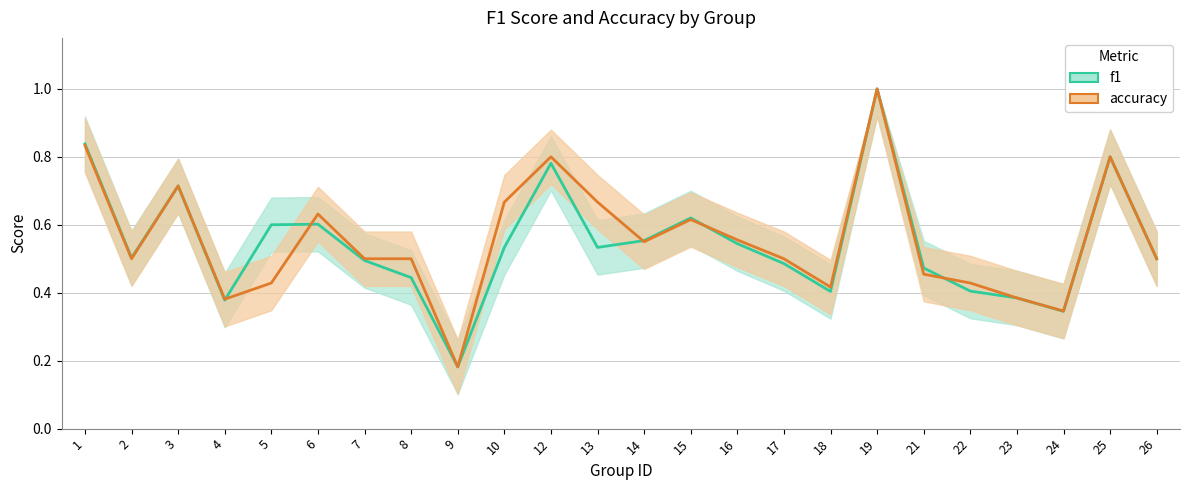

Reading right to left, list all the values displayed in this chart.

f1: 26=0.5	25=0.8	24=0.3	23=0.4	22=0.4	21=0.5	19=1.0	18=0.4	17=0.5	16=0.5	15=0.6	14=0.6	13=0.5	12=0.8	10=0.5	9=0.2	8=0.4	7=0.5	6=0.6	5=0.6	4=0.4	3=0.7	2=0.5	1=0.8
accuracy: 26=0.5	25=0.8	24=0.3	23=0.4	22=0.4	21=0.5	19=1.0	18=0.4	17=0.5	16=0.6	15=0.6	14=0.6	13=0.7	12=0.8	10=0.7	9=0.2	8=0.5	7=0.5	6=0.6	5=0.4	4=0.4	3=0.7	2=0.5	1=0.8